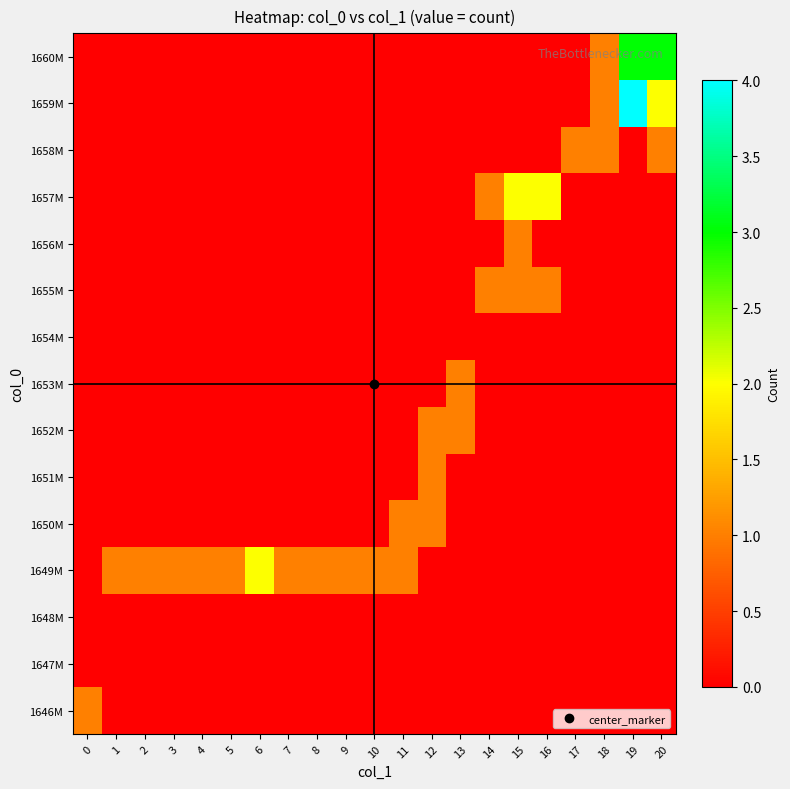

Reading left to right, extract all data points from this chart.

1646M: 0=1	1=0	2=0	3=0	4=0	5=0	6=0	7=0	8=0	9=0	10=0	11=0	12=0	13=0	14=0	15=0	16=0	17=0	18=0	19=0	20=0
1647M: 0=0	1=0	2=0	3=0	4=0	5=0	6=0	7=0	8=0	9=0	10=0	11=0	12=0	13=0	14=0	15=0	16=0	17=0	18=0	19=0	20=0
1648M: 0=0	1=0	2=0	3=0	4=0	5=0	6=0	7=0	8=0	9=0	10=0	11=0	12=0	13=0	14=0	15=0	16=0	17=0	18=0	19=0	20=0
1649M: 0=0	1=1	2=1	3=1	4=1	5=1	6=2	7=1	8=1	9=1	10=1	11=1	12=0	13=0	14=0	15=0	16=0	17=0	18=0	19=0	20=0
1650M: 0=0	1=0	2=0	3=0	4=0	5=0	6=0	7=0	8=0	9=0	10=0	11=1	12=1	13=0	14=0	15=0	16=0	17=0	18=0	19=0	20=0
1651M: 0=0	1=0	2=0	3=0	4=0	5=0	6=0	7=0	8=0	9=0	10=0	11=0	12=1	13=0	14=0	15=0	16=0	17=0	18=0	19=0	20=0
1652M: 0=0	1=0	2=0	3=0	4=0	5=0	6=0	7=0	8=0	9=0	10=0	11=0	12=1	13=1	14=0	15=0	16=0	17=0	18=0	19=0	20=0
1653M: 0=0	1=0	2=0	3=0	4=0	5=0	6=0	7=0	8=0	9=0	10=0	11=0	12=0	13=1	14=0	15=0	16=0	17=0	18=0	19=0	20=0
1654M: 0=0	1=0	2=0	3=0	4=0	5=0	6=0	7=0	8=0	9=0	10=0	11=0	12=0	13=0	14=0	15=0	16=0	17=0	18=0	19=0	20=0
1655M: 0=0	1=0	2=0	3=0	4=0	5=0	6=0	7=0	8=0	9=0	10=0	11=0	12=0	13=0	14=1	15=1	16=1	17=0	18=0	19=0	20=0
1656M: 0=0	1=0	2=0	3=0	4=0	5=0	6=0	7=0	8=0	9=0	10=0	11=0	12=0	13=0	14=0	15=1	16=0	17=0	18=0	19=0	20=0
1657M: 0=0	1=0	2=0	3=0	4=0	5=0	6=0	7=0	8=0	9=0	10=0	11=0	12=0	13=0	14=1	15=2	16=2	17=0	18=0	19=0	20=0
1658M: 0=0	1=0	2=0	3=0	4=0	5=0	6=0	7=0	8=0	9=0	10=0	11=0	12=0	13=0	14=0	15=0	16=0	17=1	18=1	19=0	20=1
1659M: 0=0	1=0	2=0	3=0	4=0	5=0	6=0	7=0	8=0	9=0	10=0	11=0	12=0	13=0	14=0	15=0	16=0	17=0	18=1	19=4	20=2
1660M: 0=0	1=0	2=0	3=0	4=0	5=0	6=0	7=0	8=0	9=0	10=0	11=0	12=0	13=0	14=0	15=0	16=0	17=0	18=1	19=3	20=3